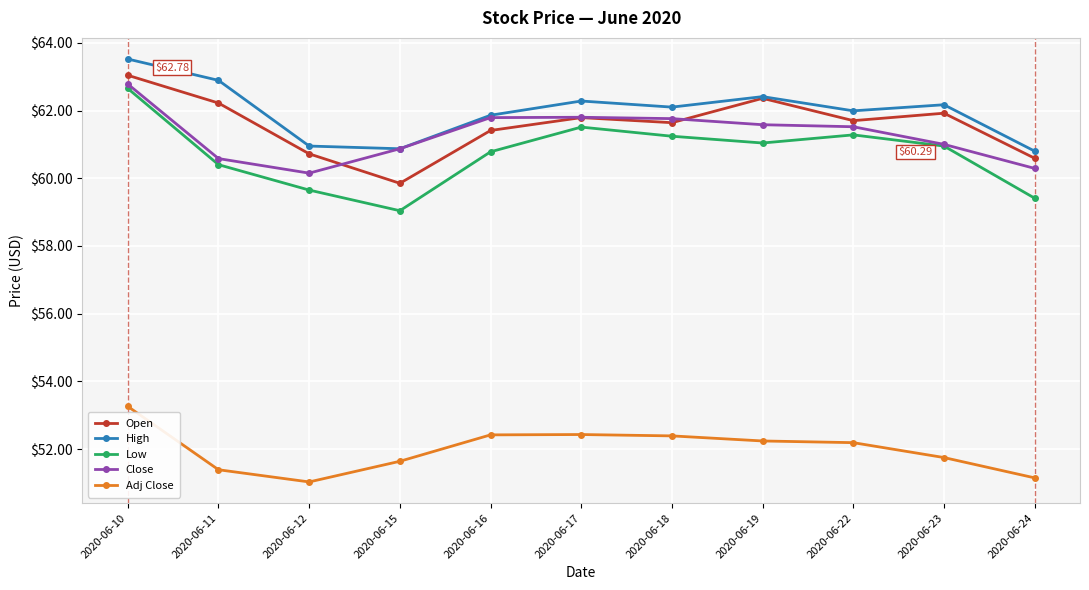

What is the difference between the highest and lowest values at 2020-06-23?

10.4